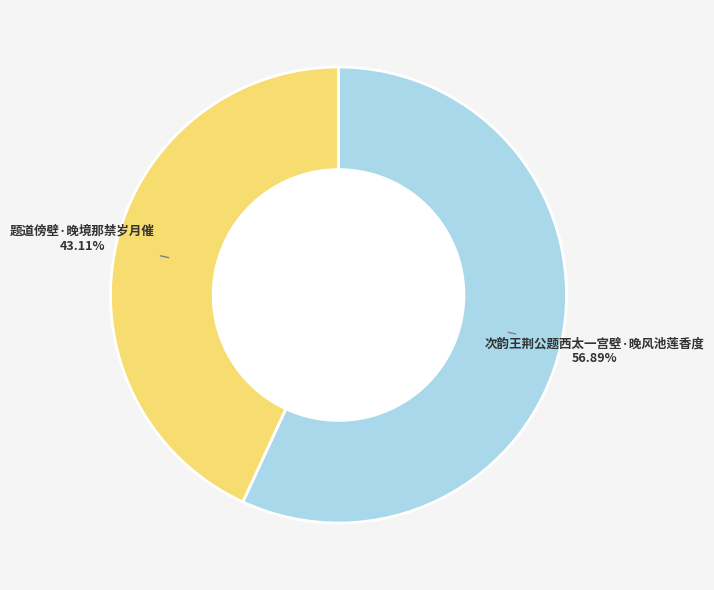

Is 次韵王荆公题西太一宫壁·晚风池莲香度 the majority of the pie?

Yes